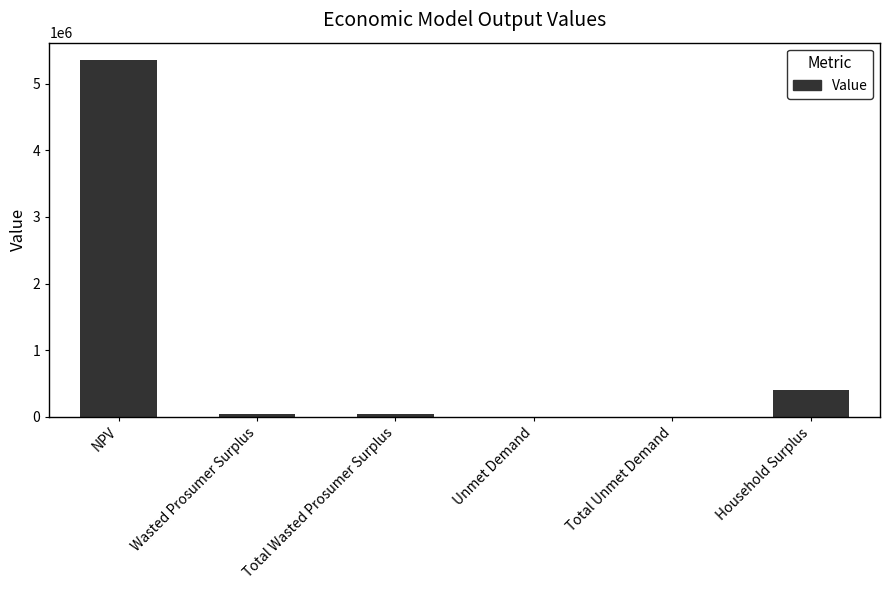

Reading left to right, what are all the values shown in this chart?

NPV=5351957.6	Wasted Prosumer Surplus=44950.1	Total Wasted Prosumer Surplus=44950.1	Unmet Demand=2082.9	Total Unmet Demand=2082.9	Household Surplus=406495.2